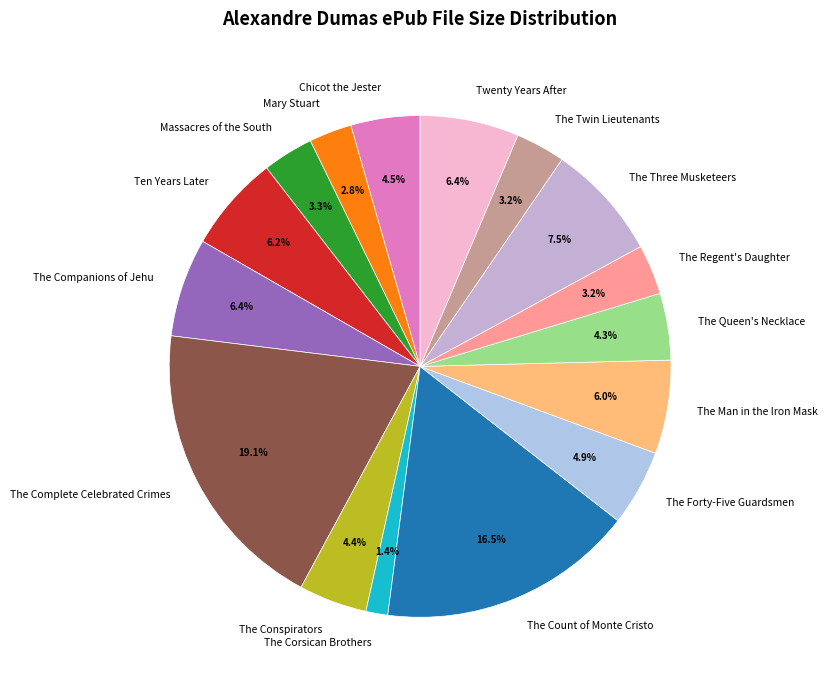

How many slices are in this pie chart?

16